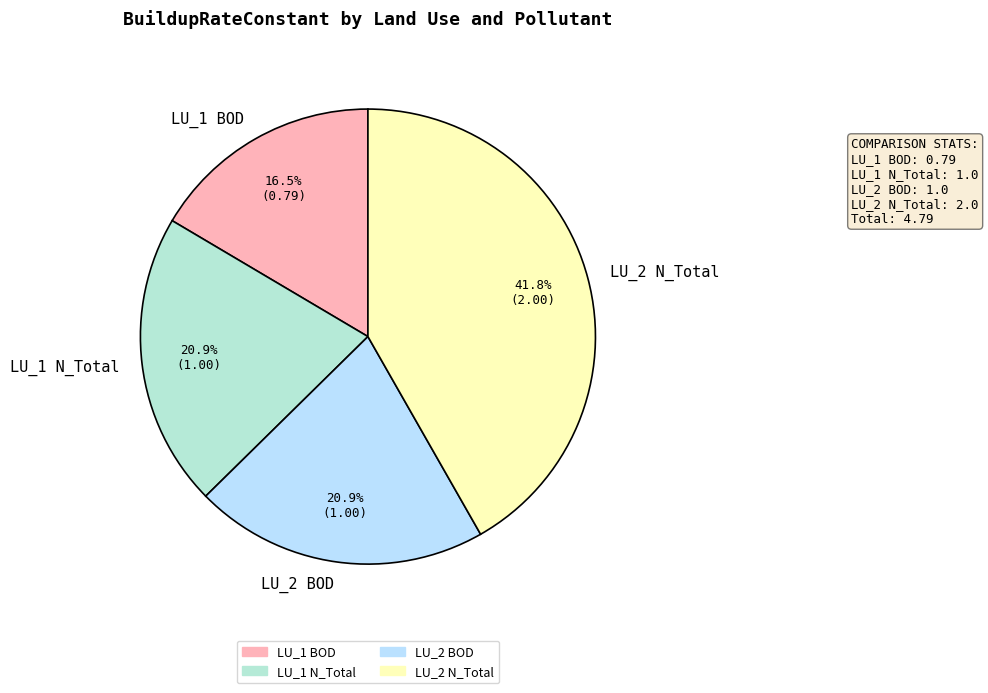

What is the largest slice in the pie chart?

LU_2 N_Total